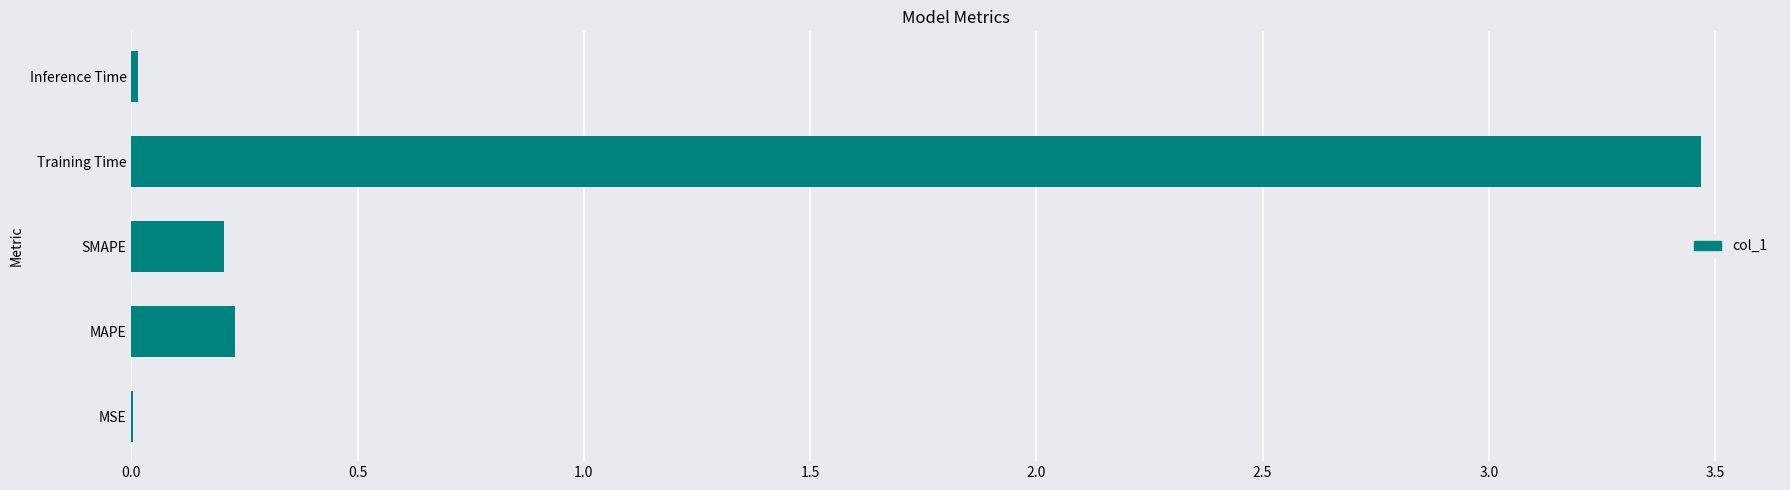

Is it true that the value at Training Time is 3.5?

True